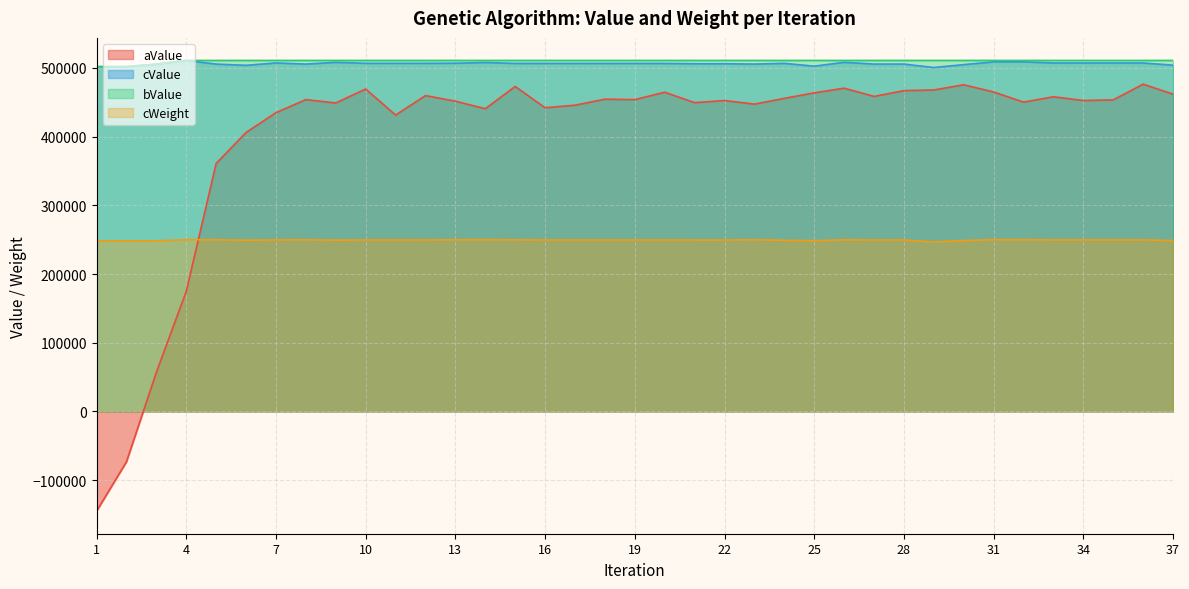

Rank the series at 3 from highest to lowest value.

cValue, bValue, cWeight, aValue